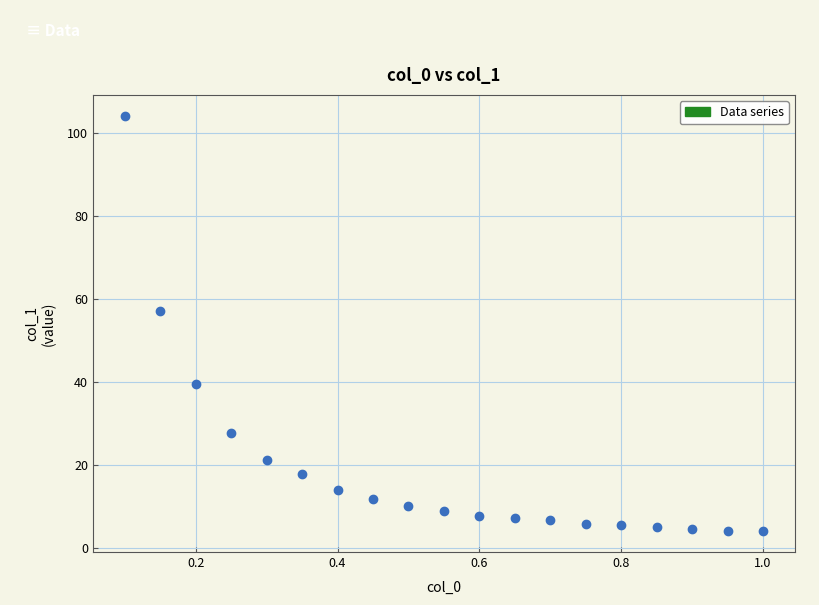

What Y value in the scatter plot is closest to 54?

57.0